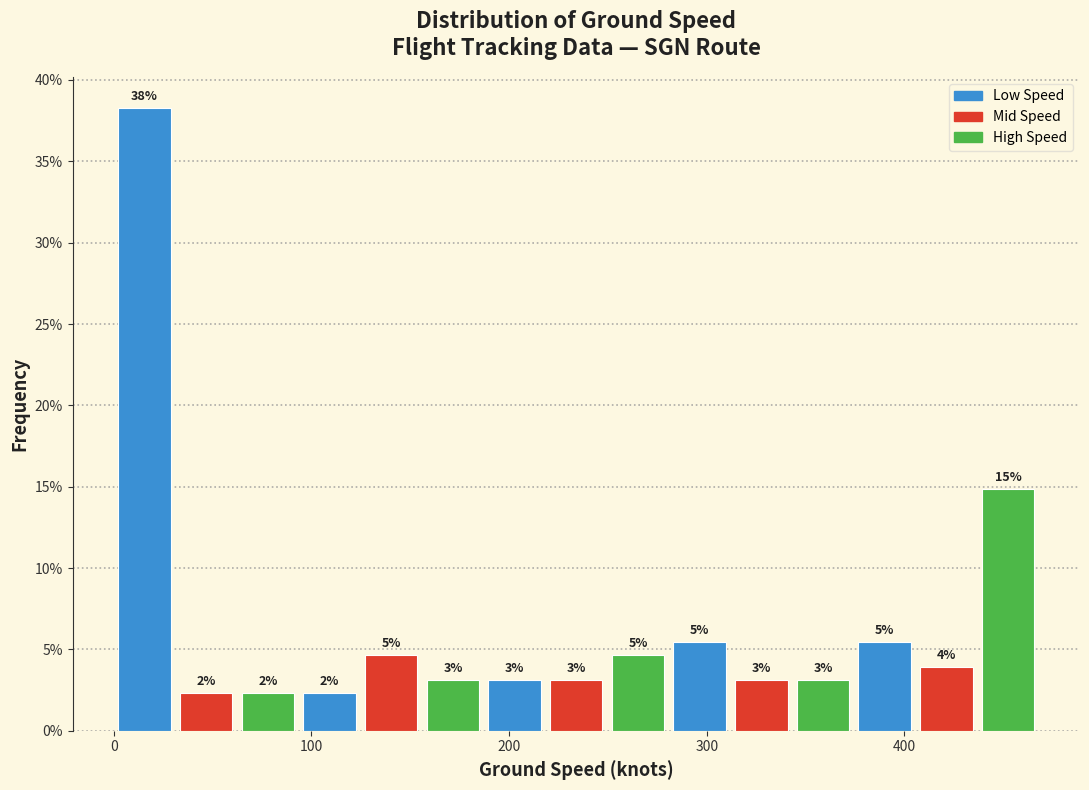

Read against the x-axis, roughly where is the centre of the tallest bar?

20